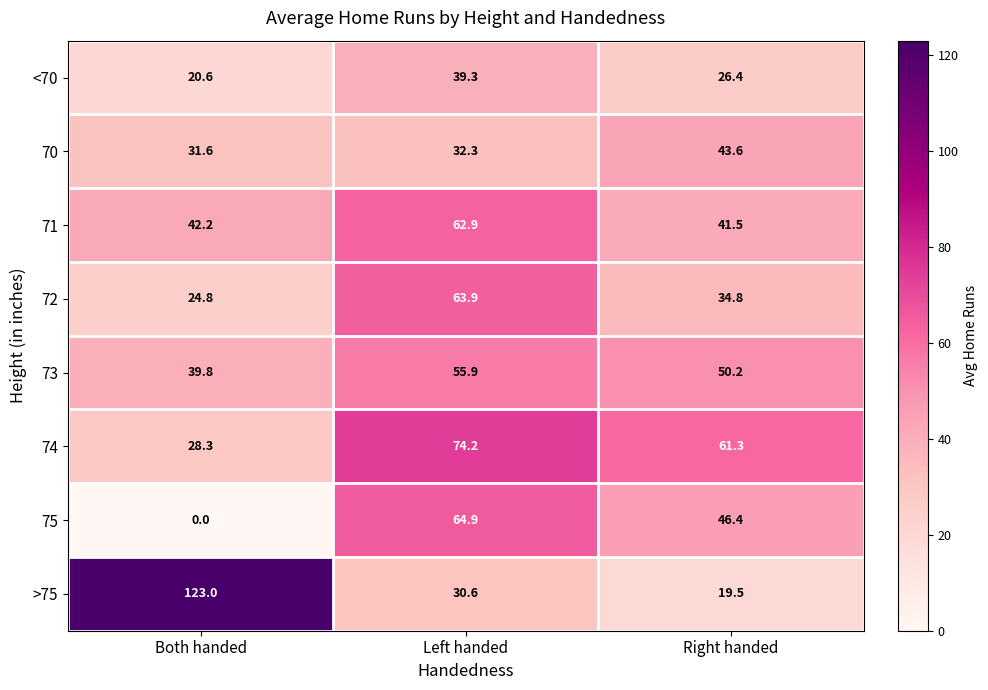

Which label corresponds to the smallest value in the chart?

Both handed